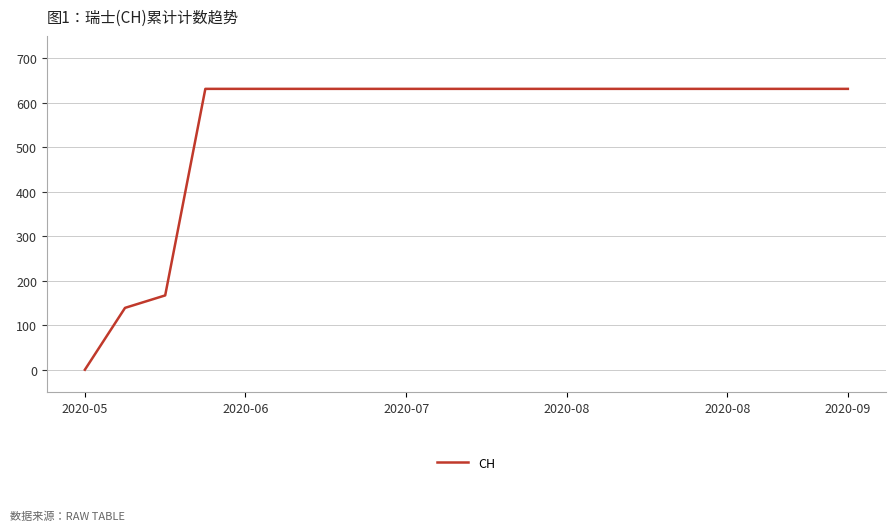

What is the difference between the maximum and minimum values?

631